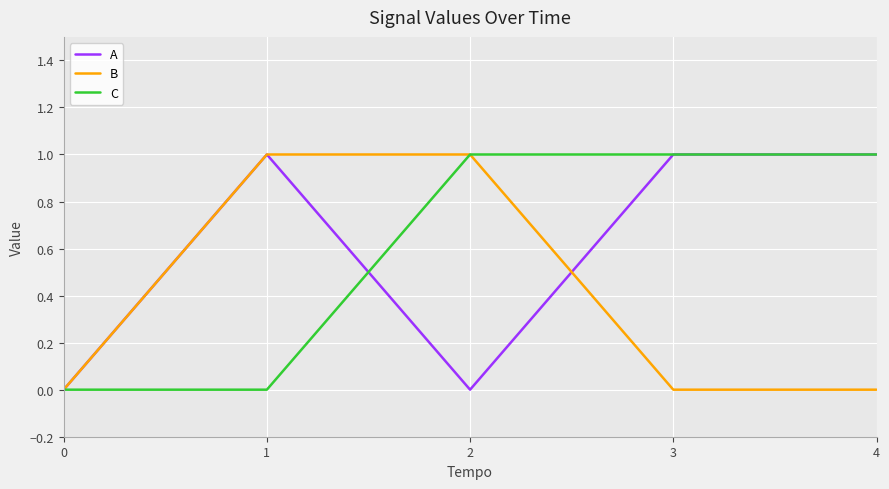

The B series shows 1 at 1. True or false?

True